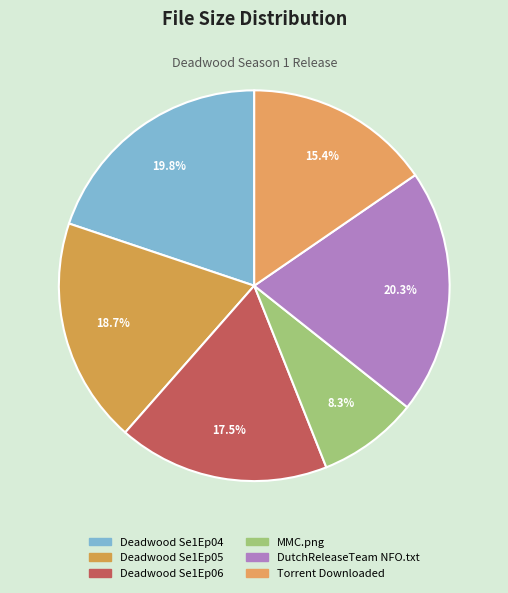

Is it true that Deadwood Se1Ep04 is 20% of the pie?

True